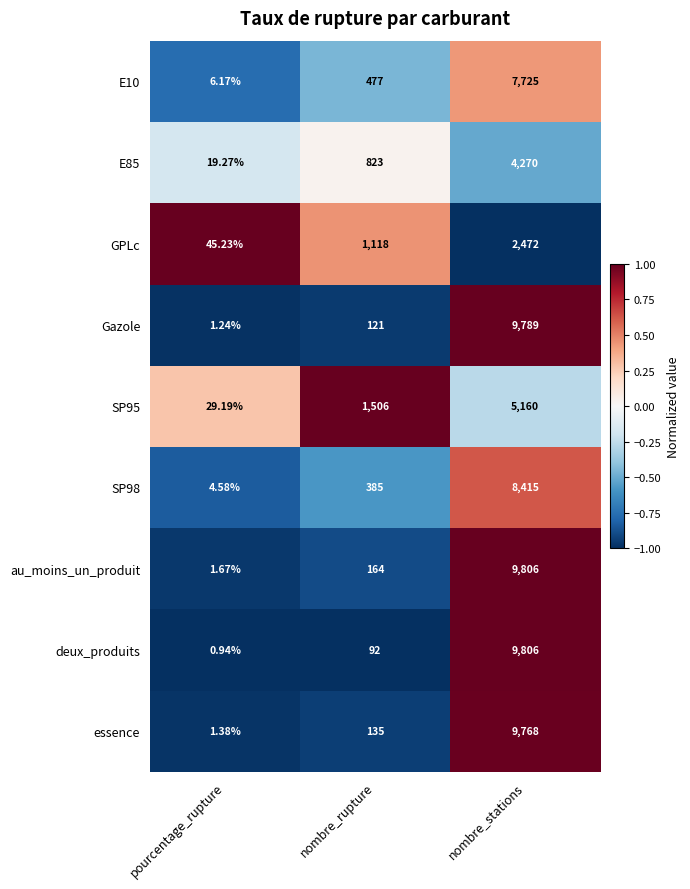

What is the difference between the highest and lowest values at nombre_stations?

7334.0